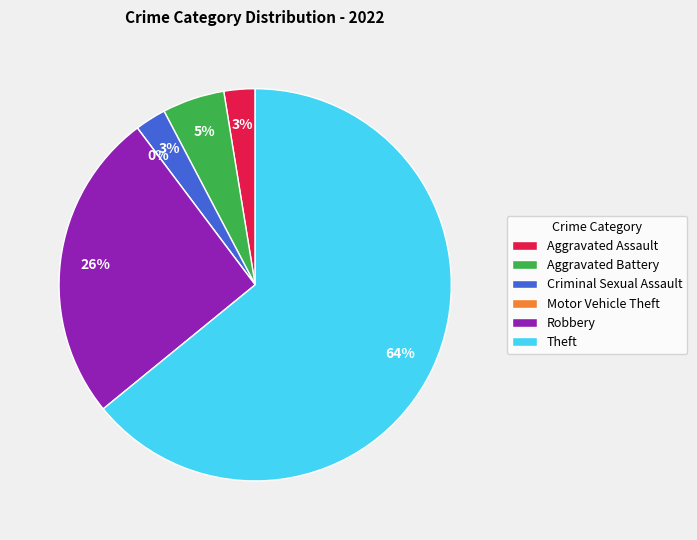

True or false: Criminal Sexual Assault accounts for 3% of the total.

True